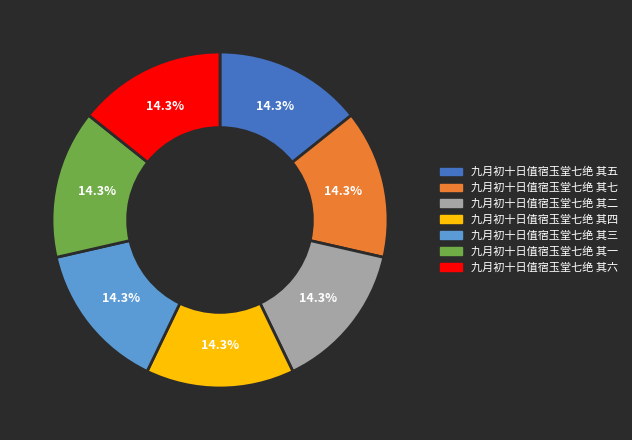

Combined, do 九月初十日值宿玉堂七绝 其三 and 九月初十日值宿玉堂七绝 其四 account for over 50%?

No